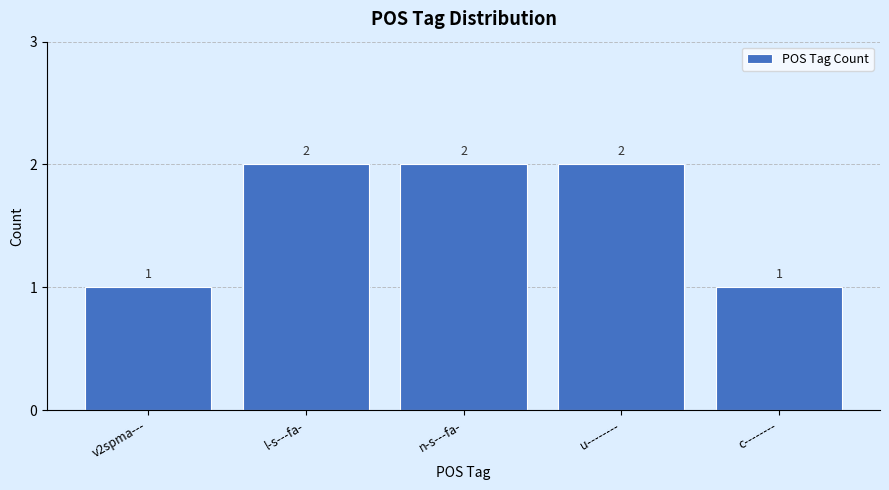

How many series are shown in this chart?

1